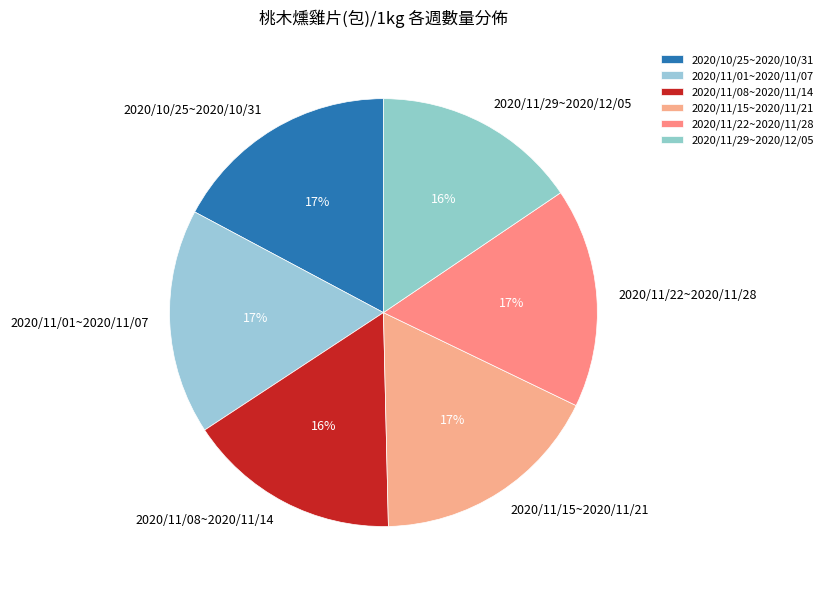

Which has a higher value, 2020/11/15~2020/11/21 or 2020/11/08~2020/11/14?

2020/11/15~2020/11/21